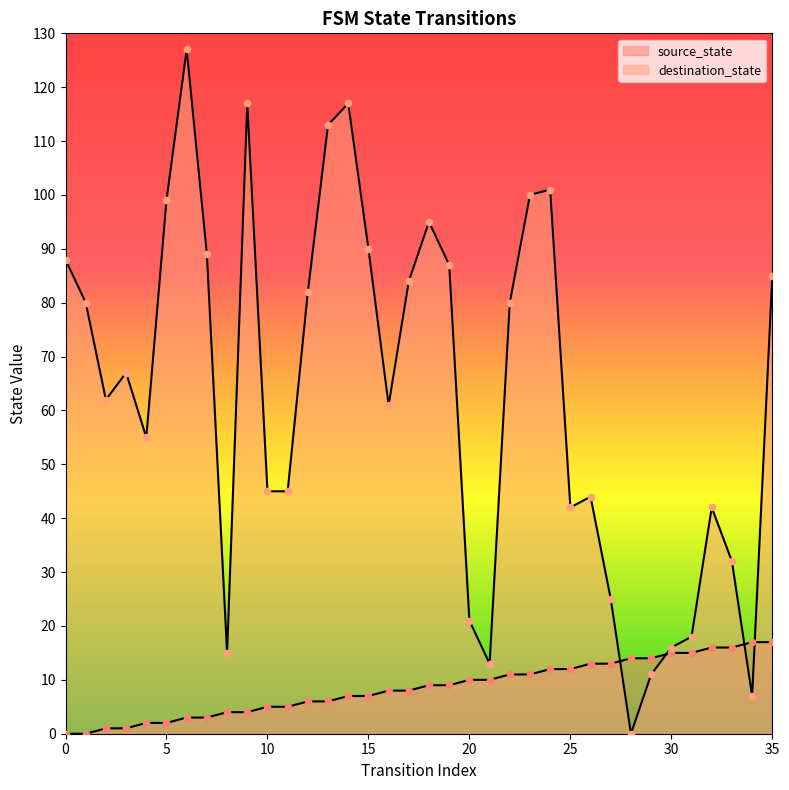

Which series contains the lowest Y value?

source_state